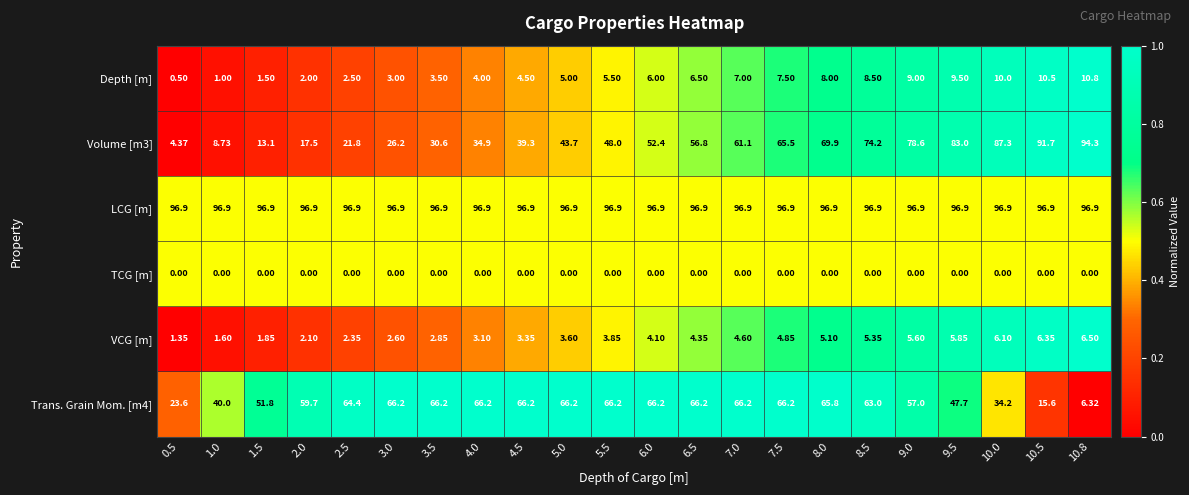

Which series has the largest total across all categories?

LCG [m]